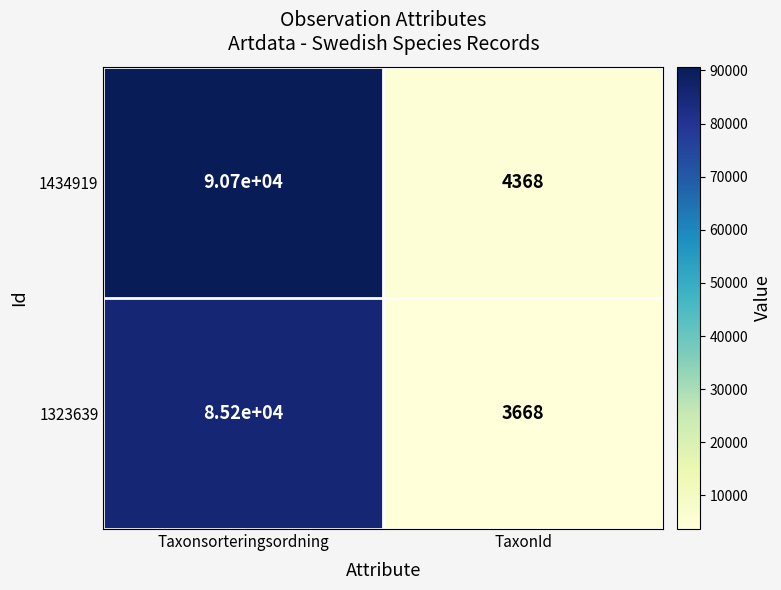

Reading left to right, what are all the values shown in this chart?

1434919: Taxonsorteringsordning=90700	TaxonId=4368
1323639: Taxonsorteringsordning=85200	TaxonId=3668